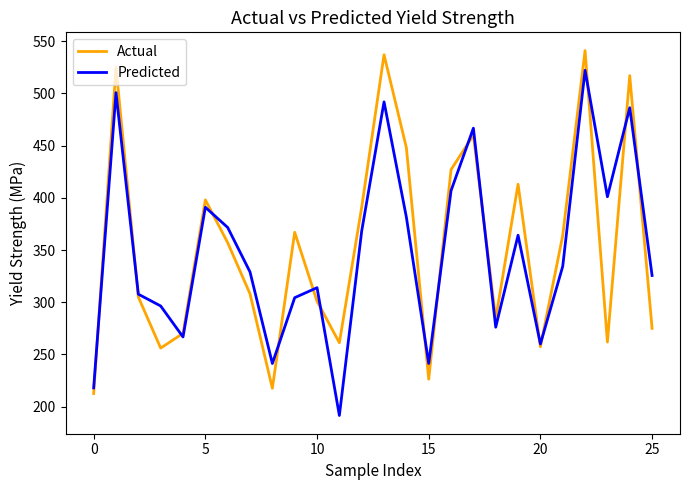

How many lines are shown in the chart?

2